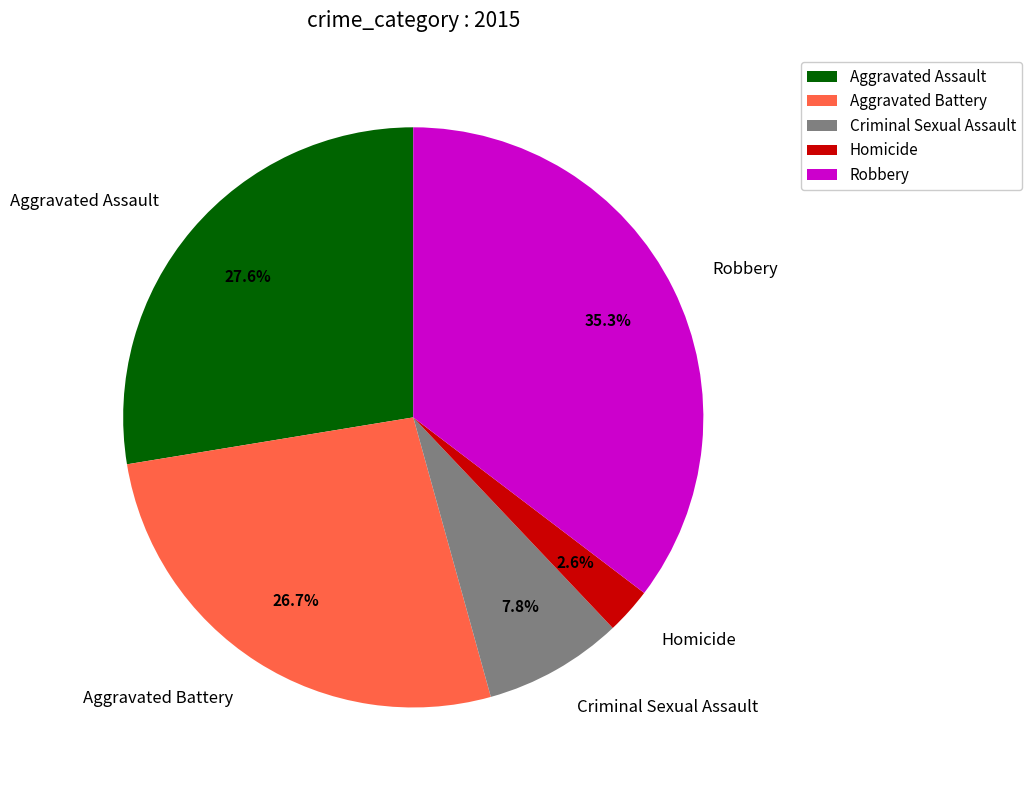

Which slice is the largest?

Robbery